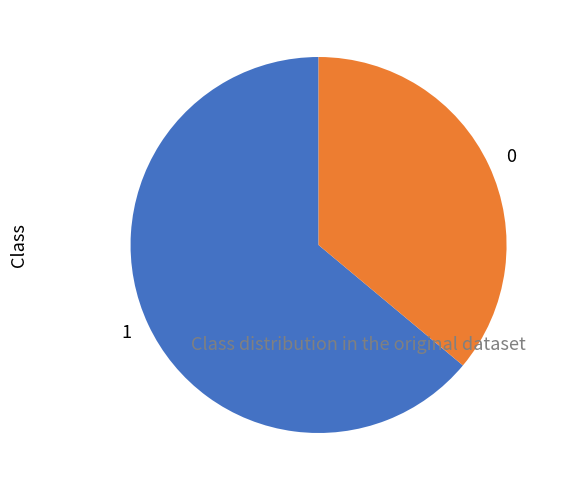

Which category accounts for the majority?

1